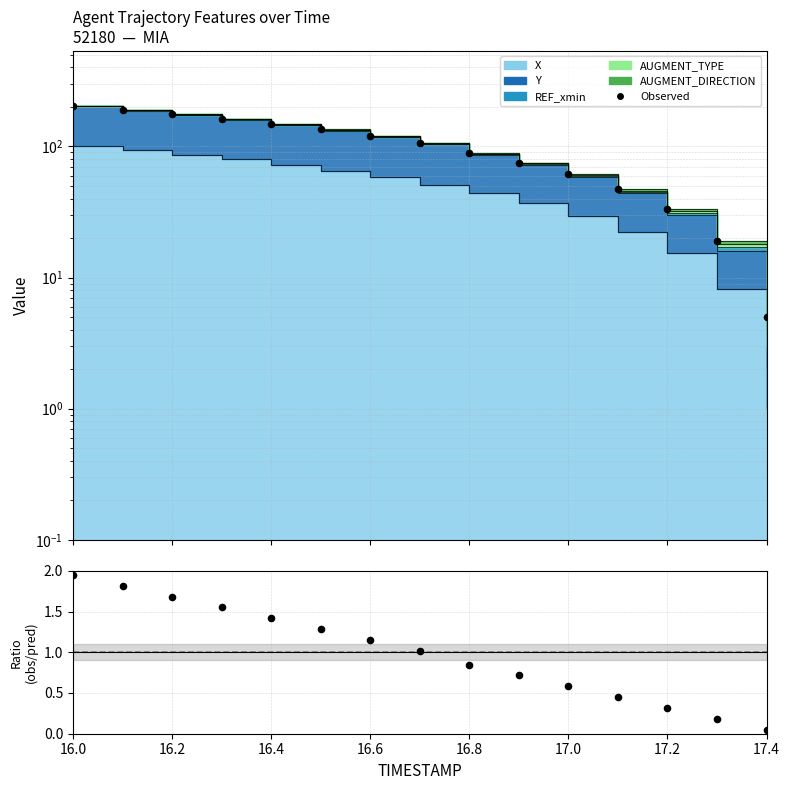

Which series reaches the maximum Y coordinate?

Observed